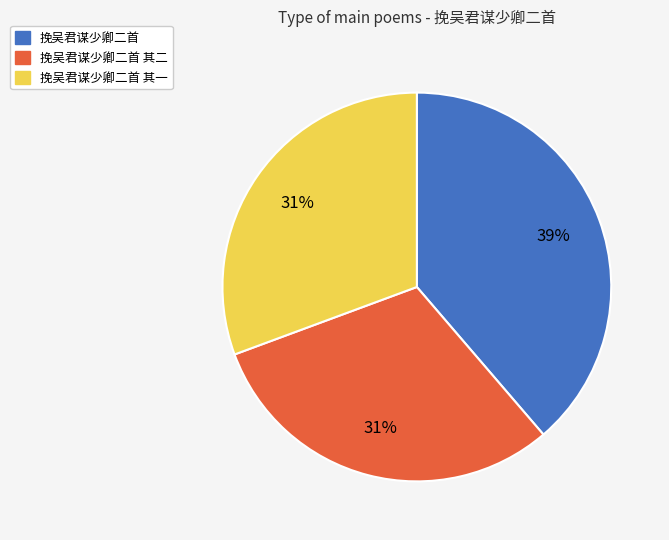

What percentage is the 挽吴君谋少卿二首 其二 slice, to the nearest percent?

31%